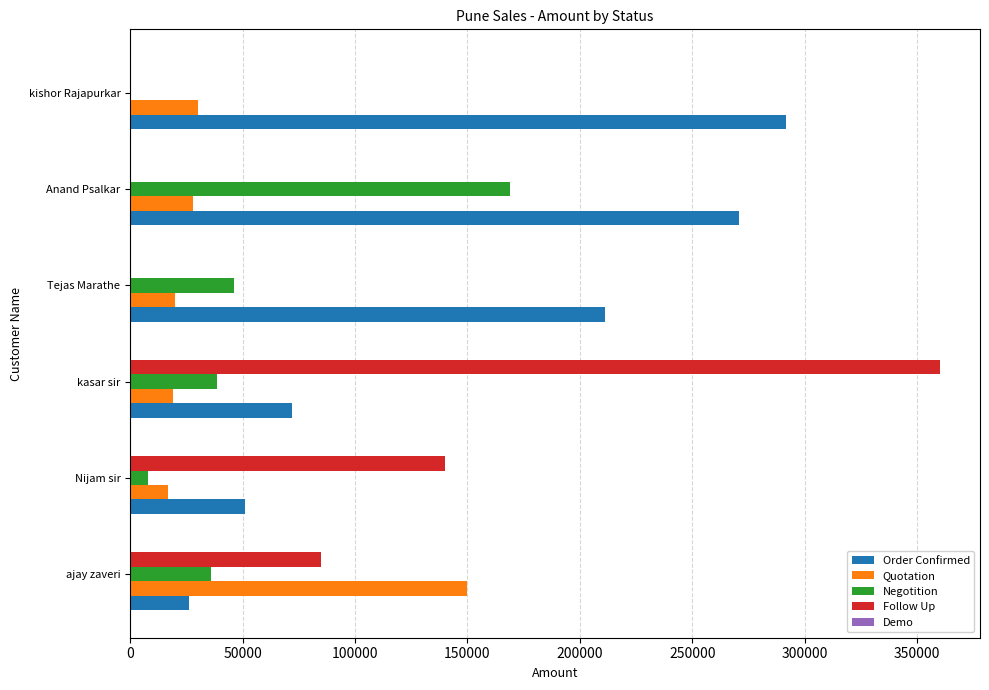

What is the sum of all Quotation values?

264000